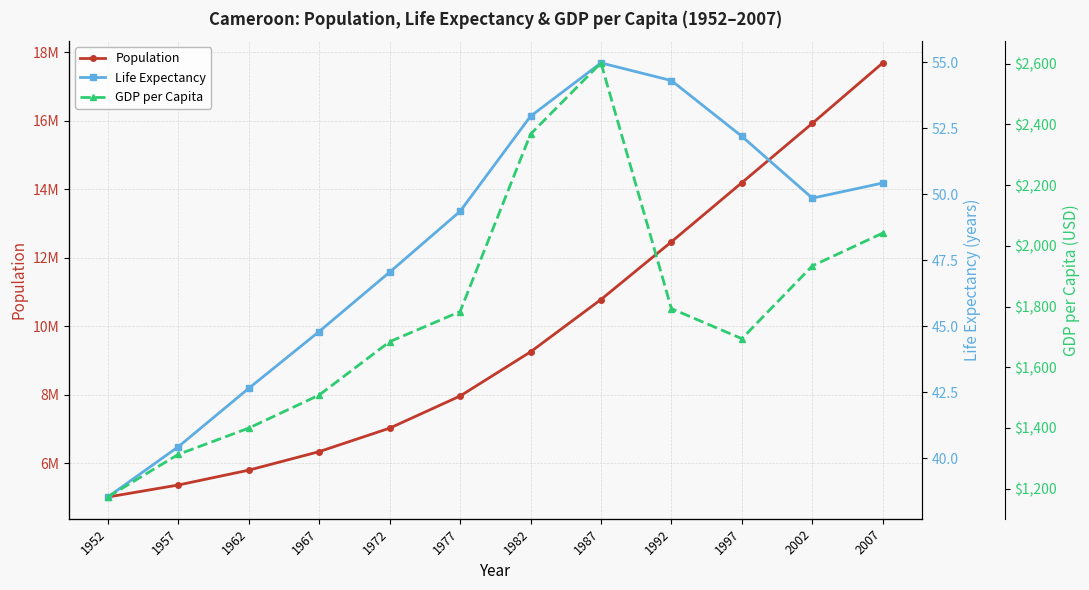

True or false: Population has more than 1 interior local peaks.

False